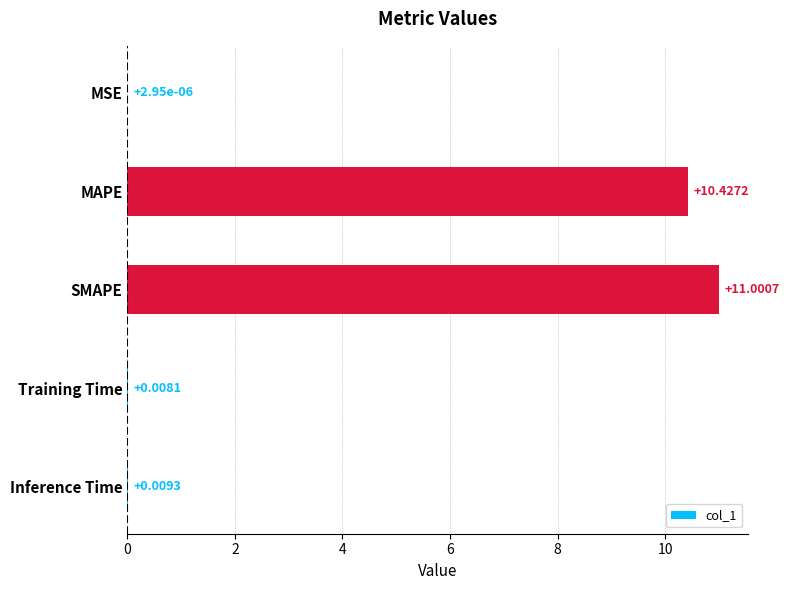

At which category does the chart reach its peak across all series?

SMAPE